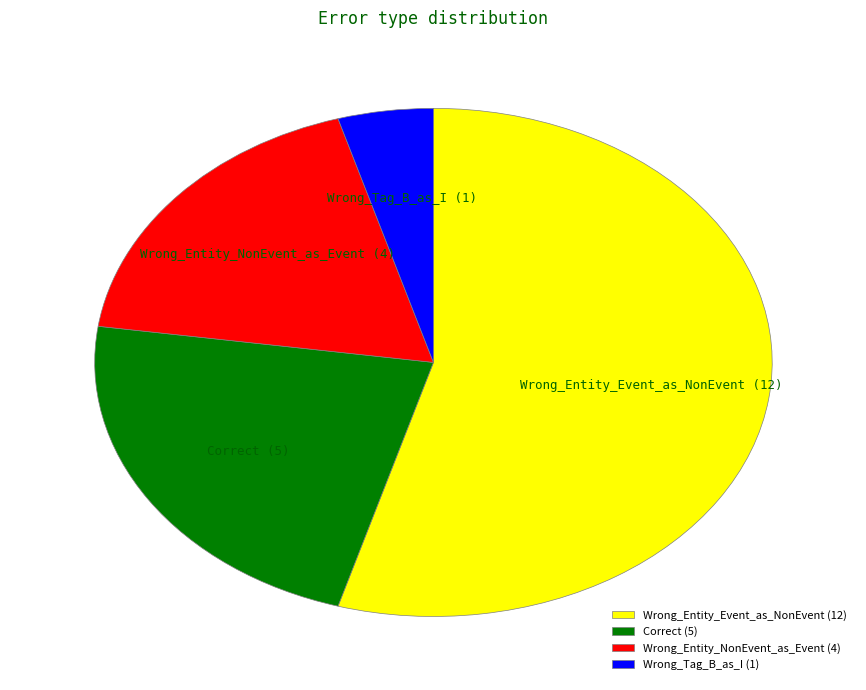

Is it true that Wrong_Entity_Event_as_NonEvent is 42% of the pie?

False